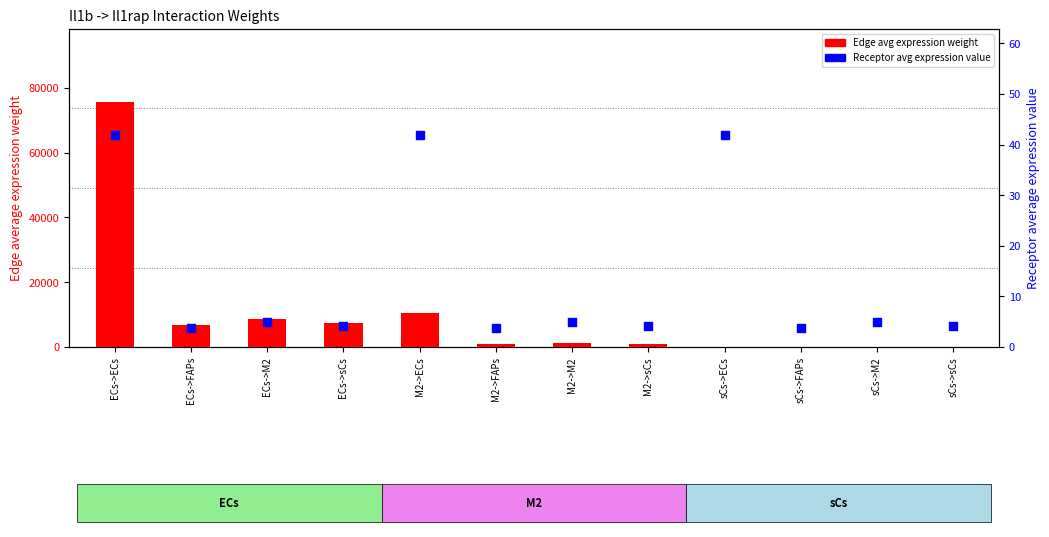

What is the total value across all series at M2->M2?

1210.1